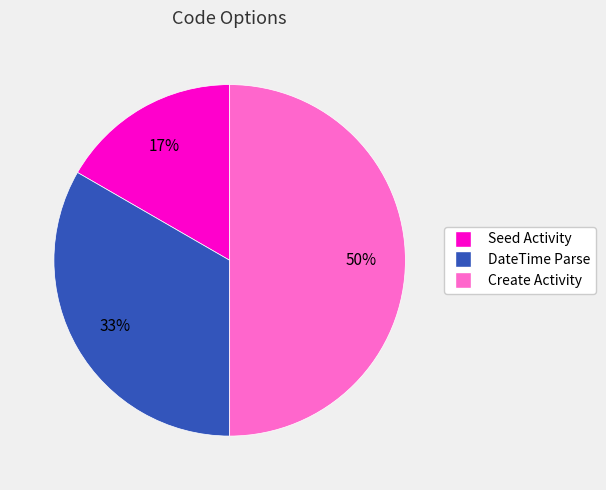

How many slices are in this pie chart?

3